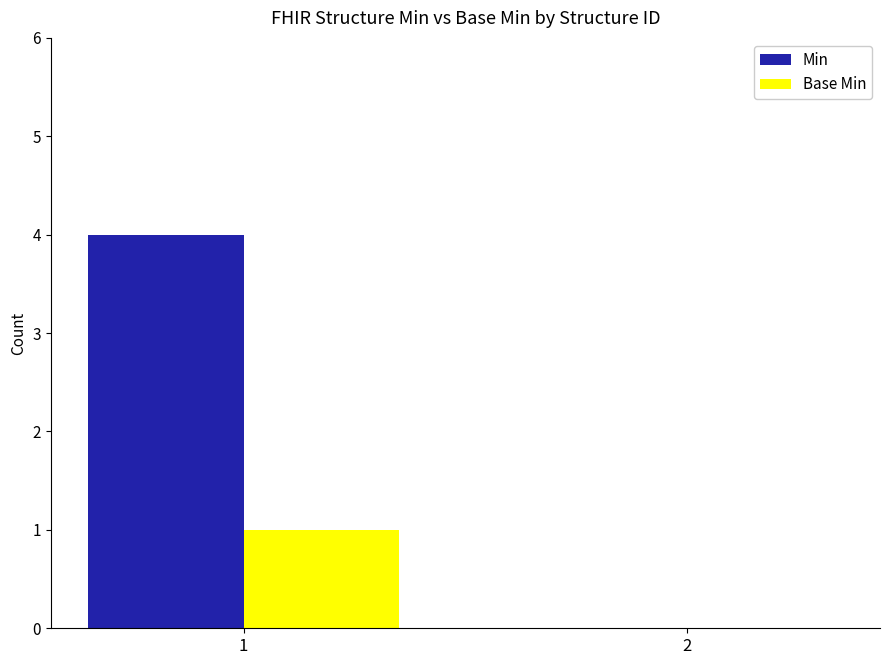

Which series changed the most between 1 and 2?

Min